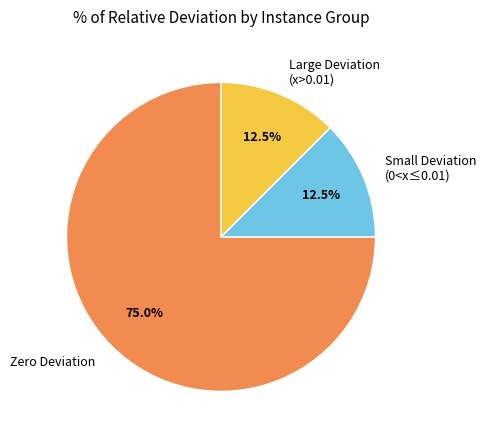

How many slices are in this pie chart?

3